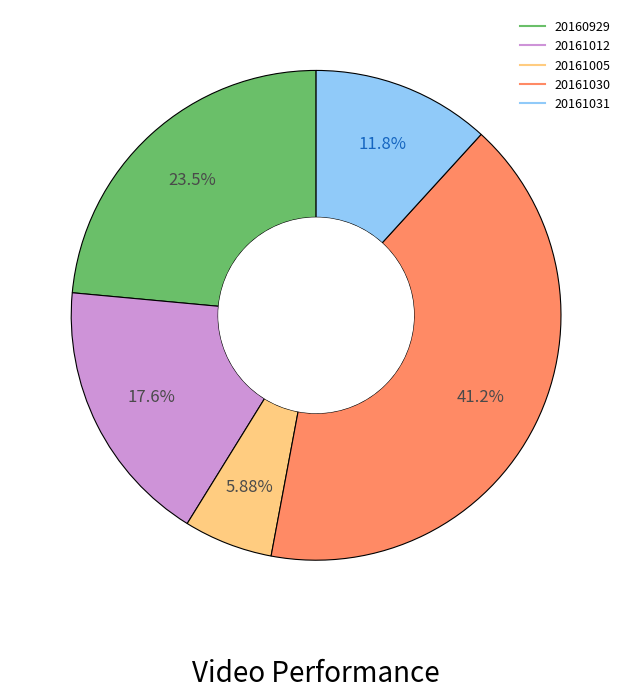

True or false: 20161031 accounts for 26% of the total.

False